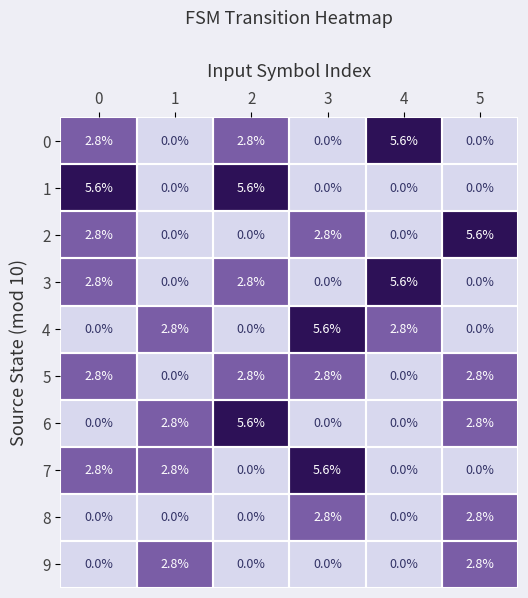

Count the 6 values in the range 0 to 2.

3